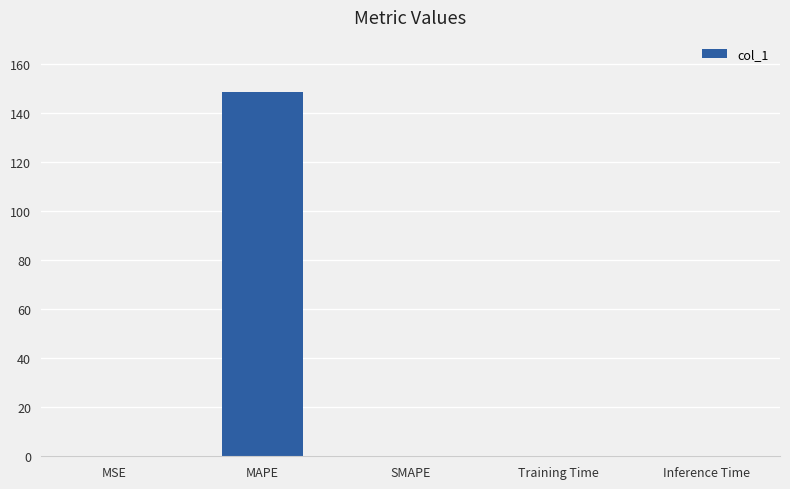

Count the number of categories in the chart.

5